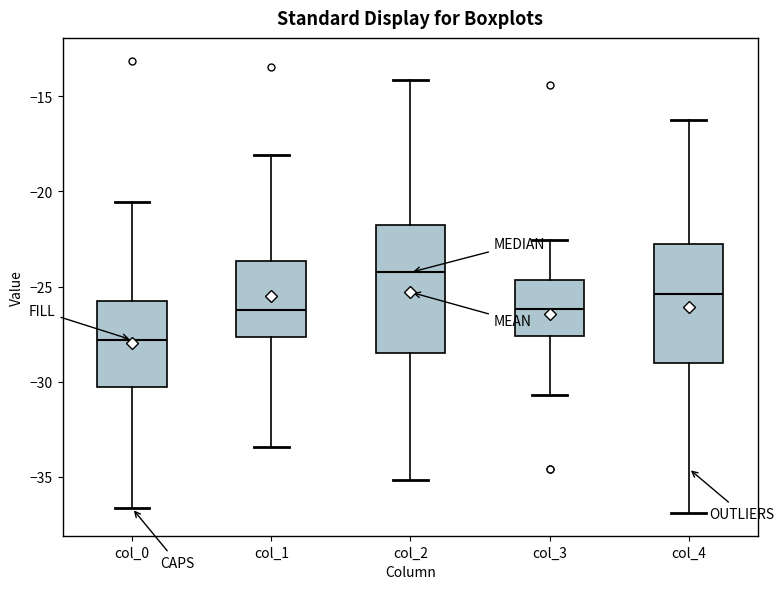

Where does the median line of the box for col_3 sit on the y-axis? The values are not printed on the chart, so give them approximately, as read against the axis.

-26.0